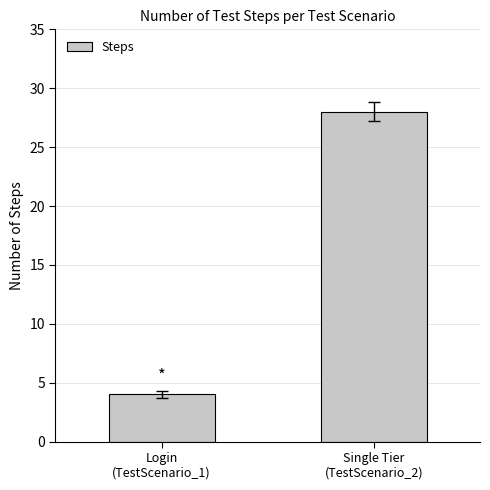

What is the sum of all values?

32